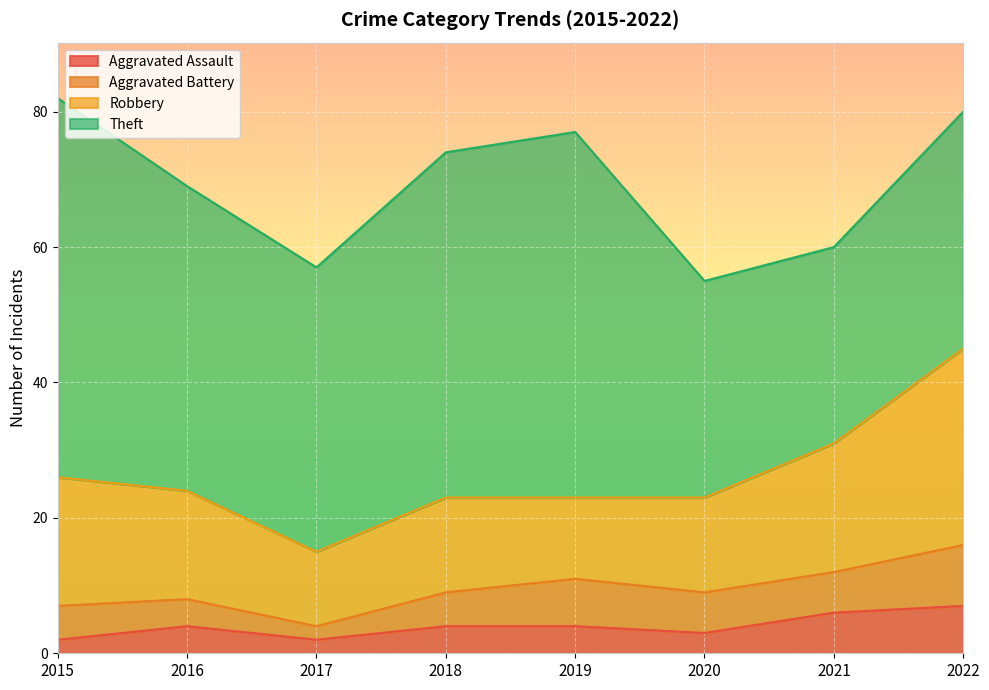

What is the spread (max minus min) of values at 2016?

41